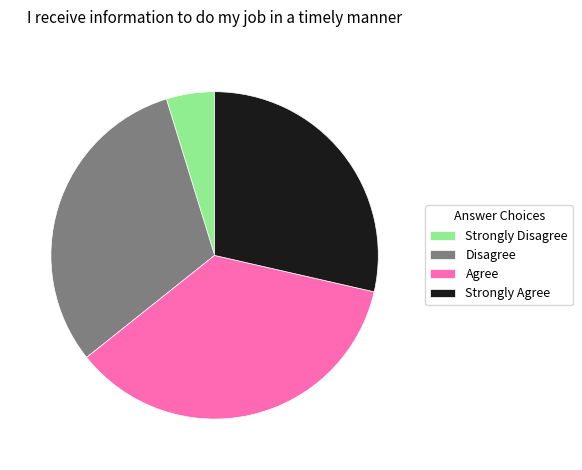

How many segments does this pie chart have?

4